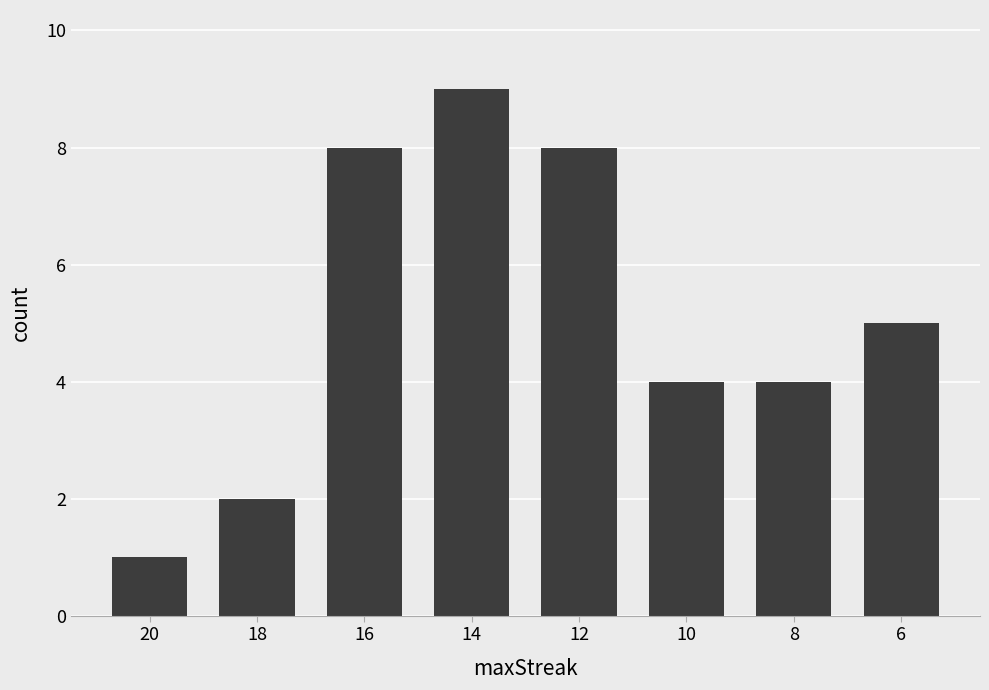

What is the value of the 8th bar from the left?

5